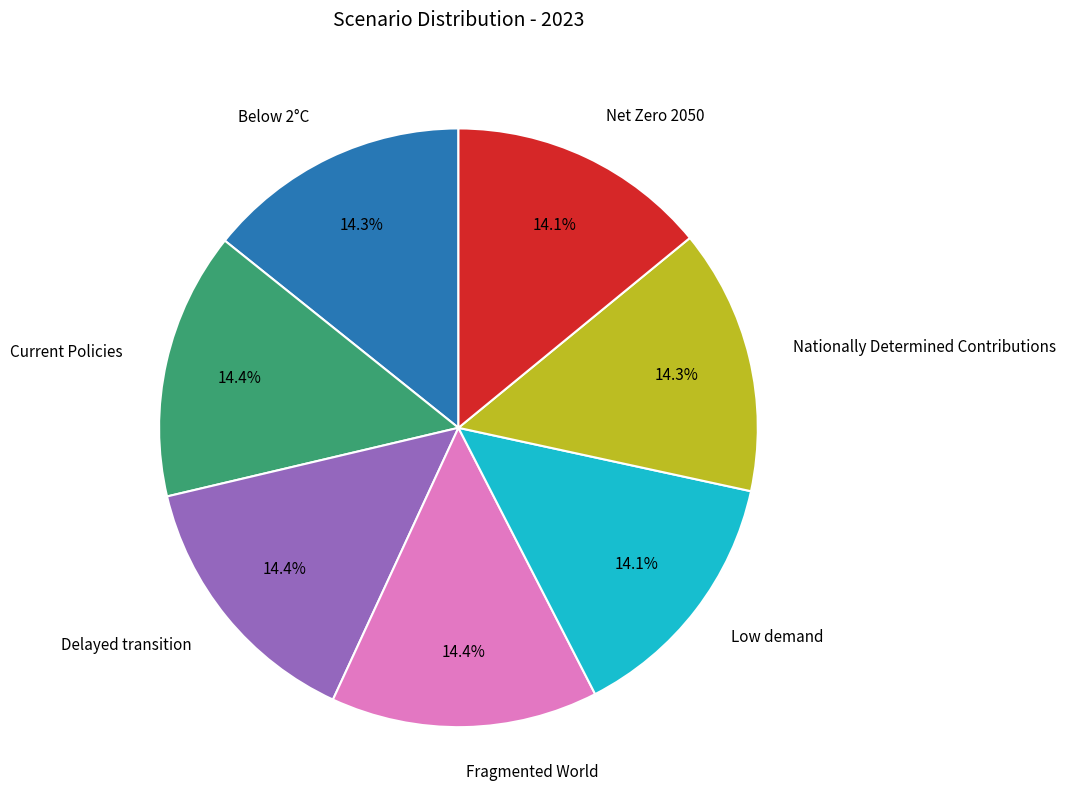

To the nearest percent, what is the combined percentage of Net Zero 2050 and Current Policies?

28%